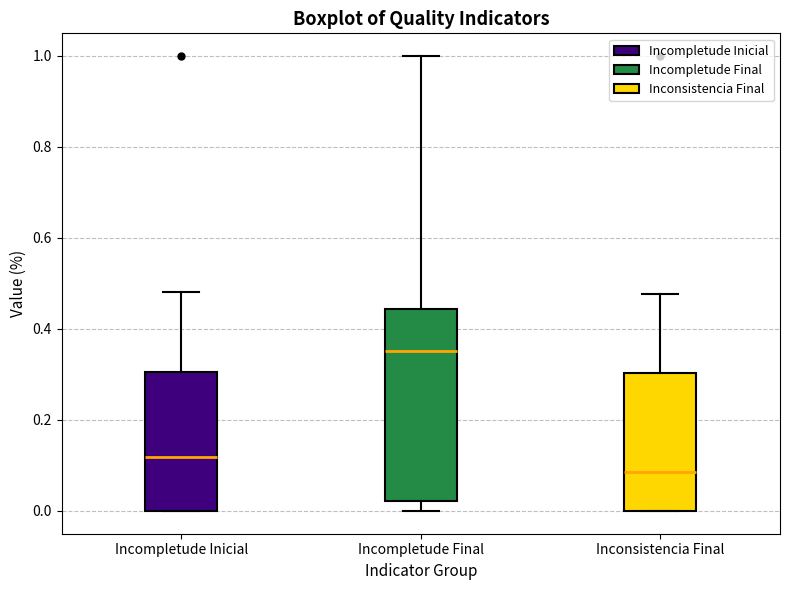

Reading left to right, transcribe this box plot: for each box, give where its median line is, the range the box spans, and where its two whiskers end, as read against the y-axis. The values are not printed on the chart, so give them approximately, as read against the axis.

Incompletude Inicial: median 0.12, box 0.00 to 0.30, whiskers 0.00 to 0.48
Incompletude Final: median 0.36, box 0.02 to 0.44, whiskers 0.00 to 1.00
Inconsistencia Final: median 0.08, box 0.00 to 0.30, whiskers 0.00 to 0.48